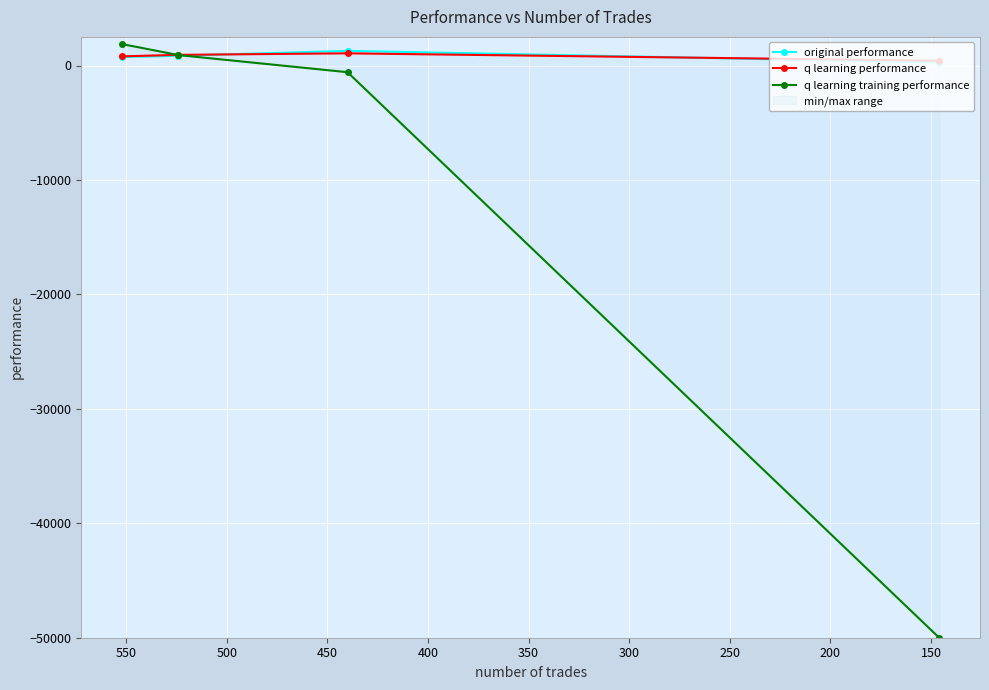

What is the value of the q learning training performance point at the 2nd from the left?

911.3